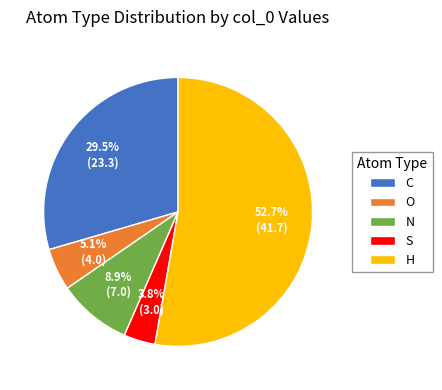

What percentage is the H slice, to the nearest percent?

53%